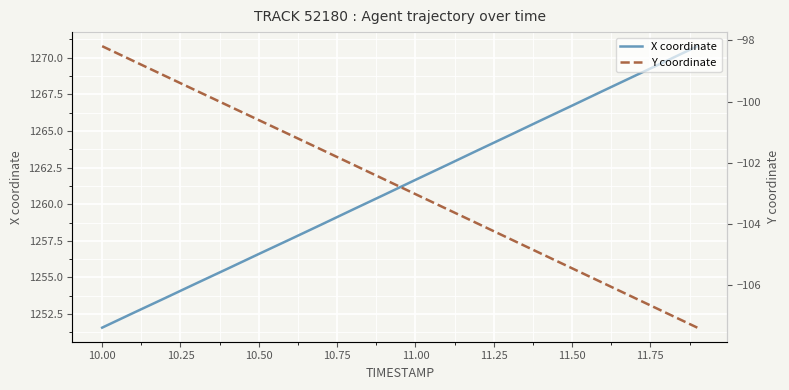

Is it true that X coordinate equals 1261.7 at 11.00?

True